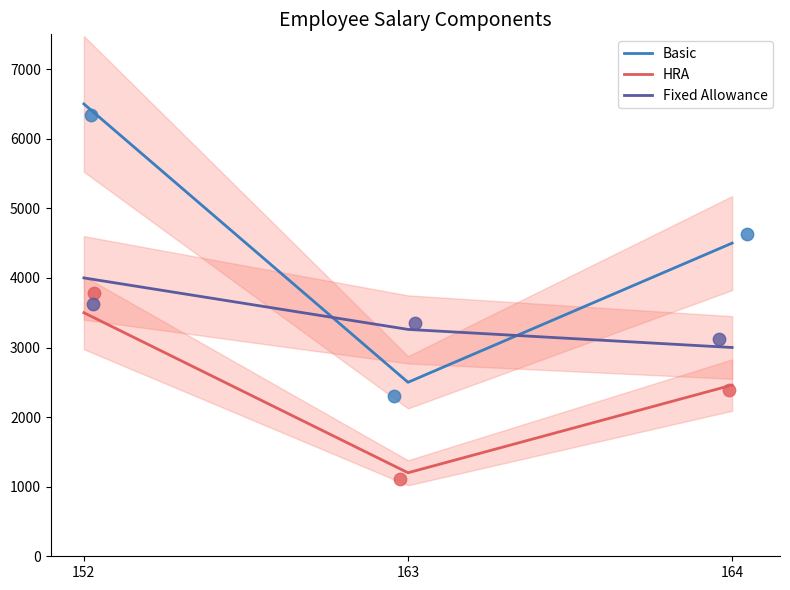

Which series has the largest total across all categories?

Basic